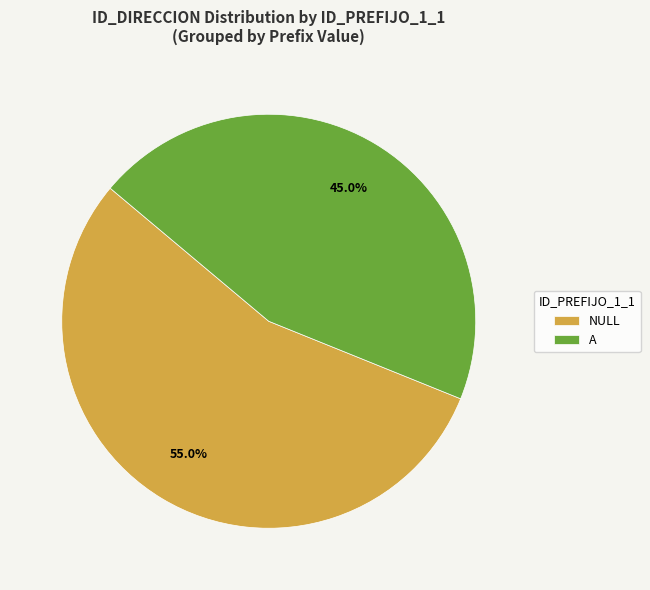

What is the largest slice in the pie chart?

NULL